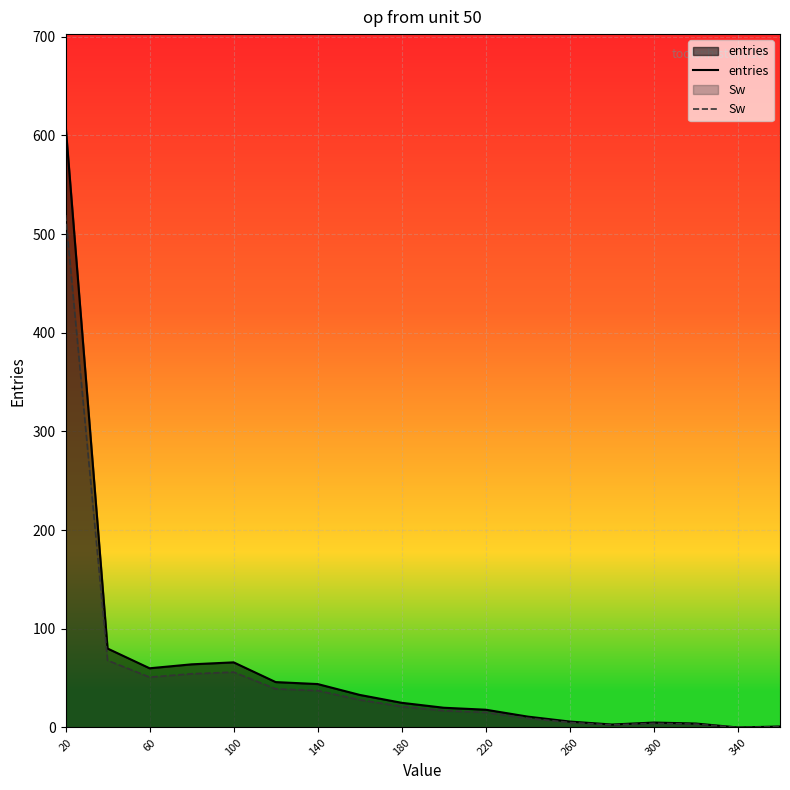

Which series has the widest spread of values?

entries